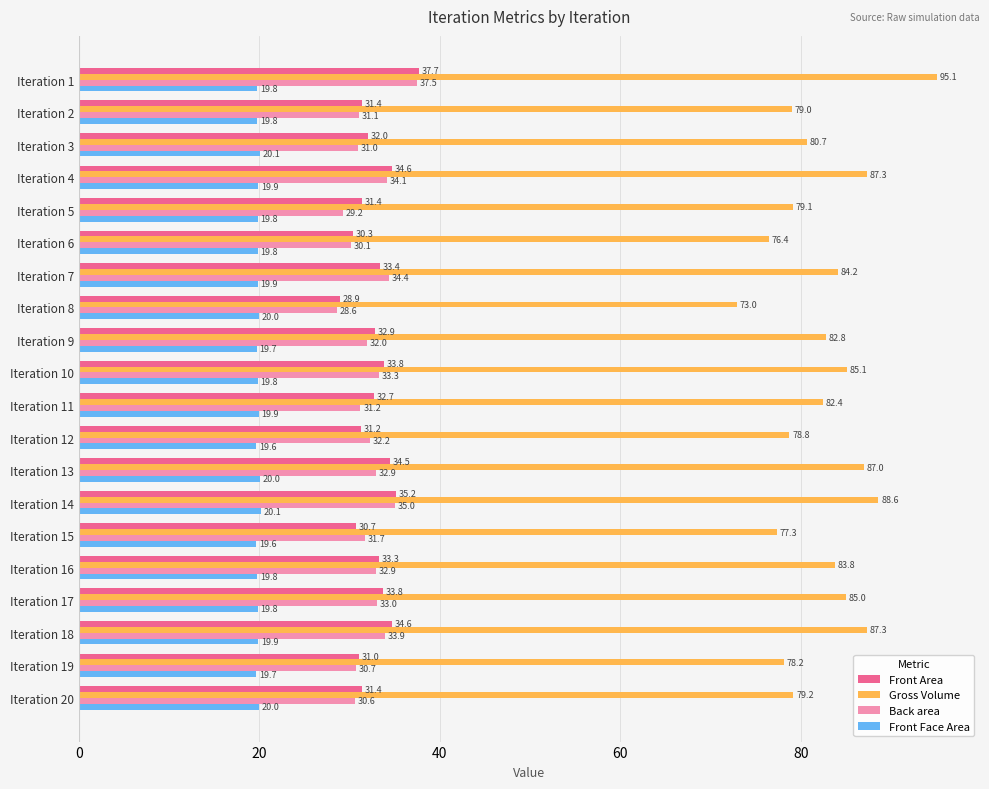

Which series has the largest range (max minus min)?

Gross Volume